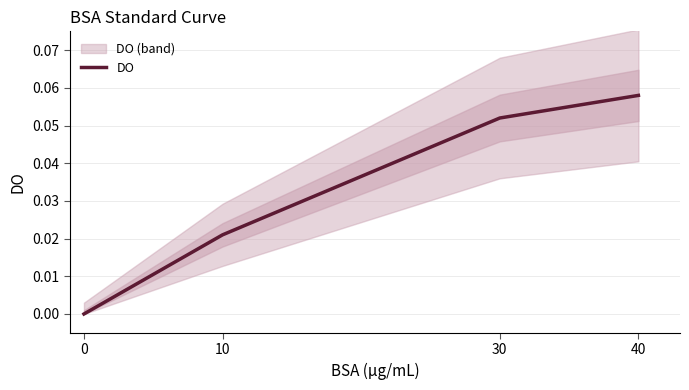

At which category does the chart reach its peak across all series?

40